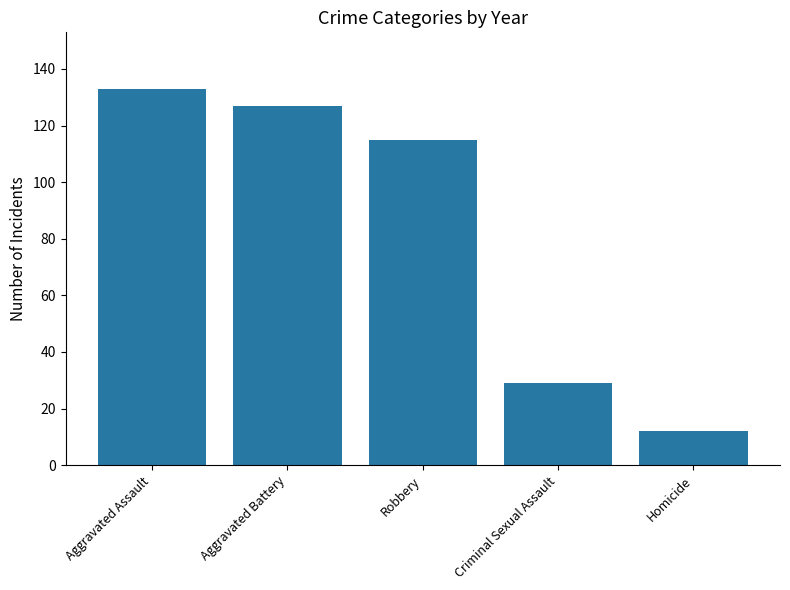

What value does the data have at Homicide?

12